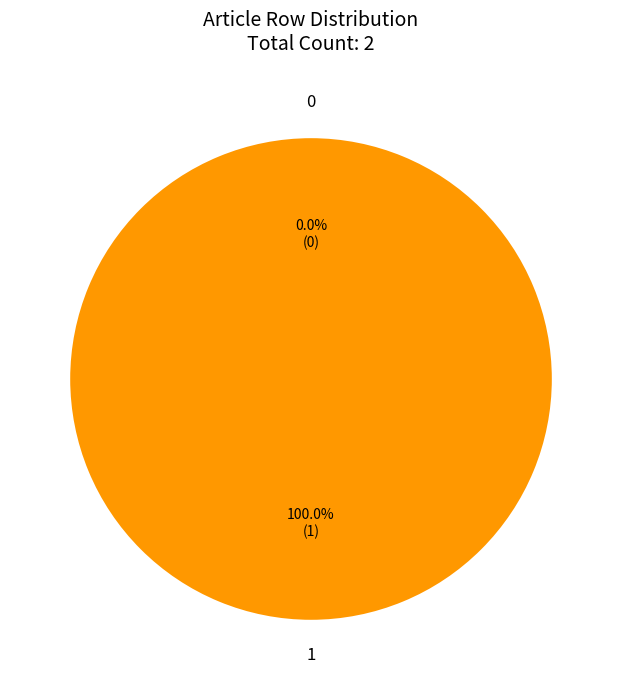

Combined, do 0 and 1 account for over 50%?

Yes